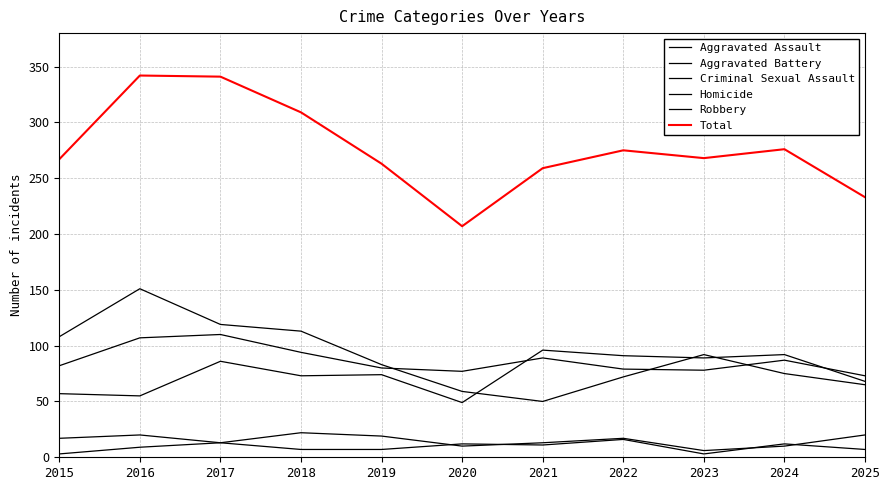

Read the Total value at 2018, to the nearest 10.

310